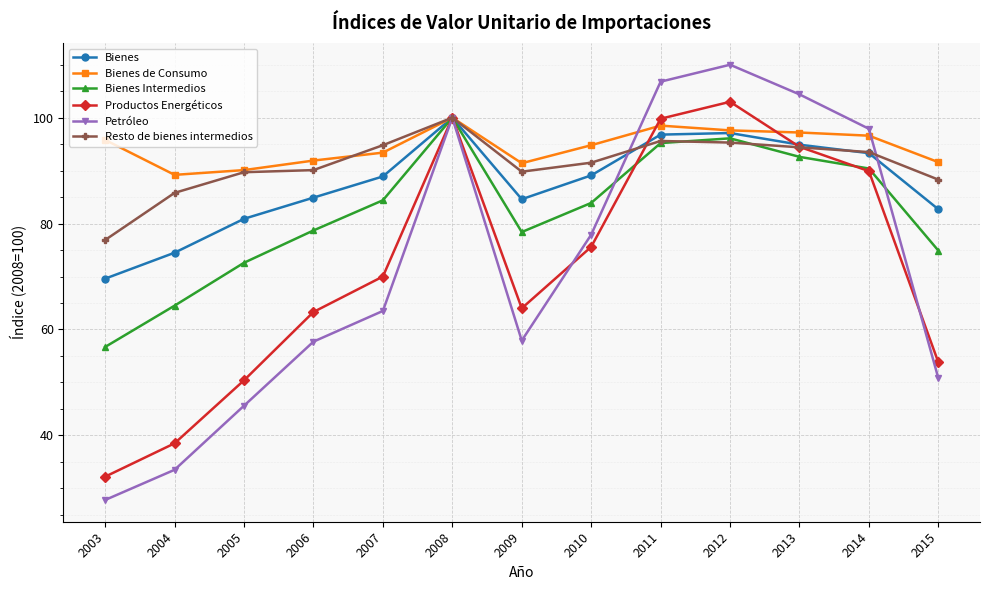

Where is the first local maximum for Petróleo?

2008